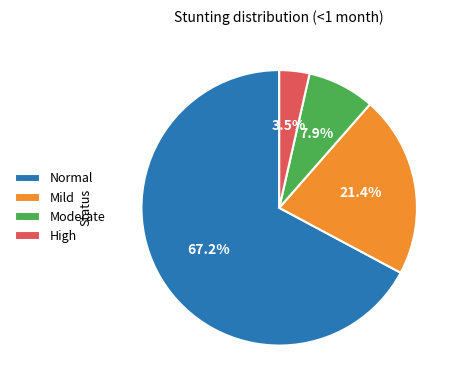

How many slices are in this pie chart?

4